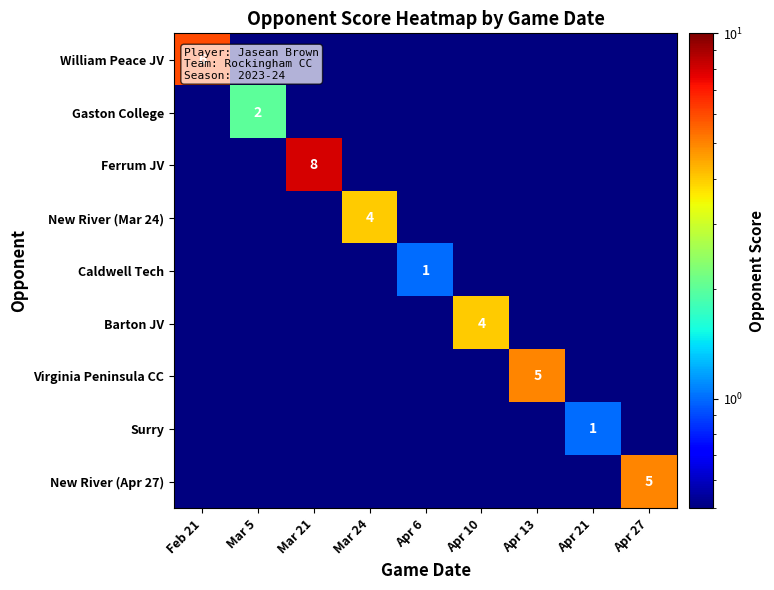

The Gaston College series shows 2.0 at Mar 5. True or false?

True